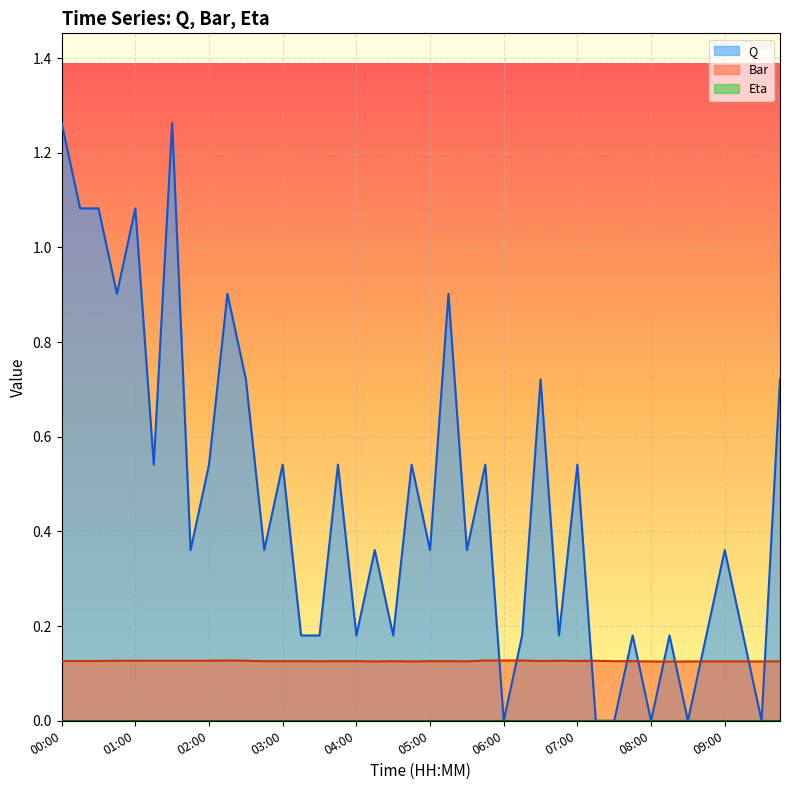

What is the highest value of the Bar series?

0.1